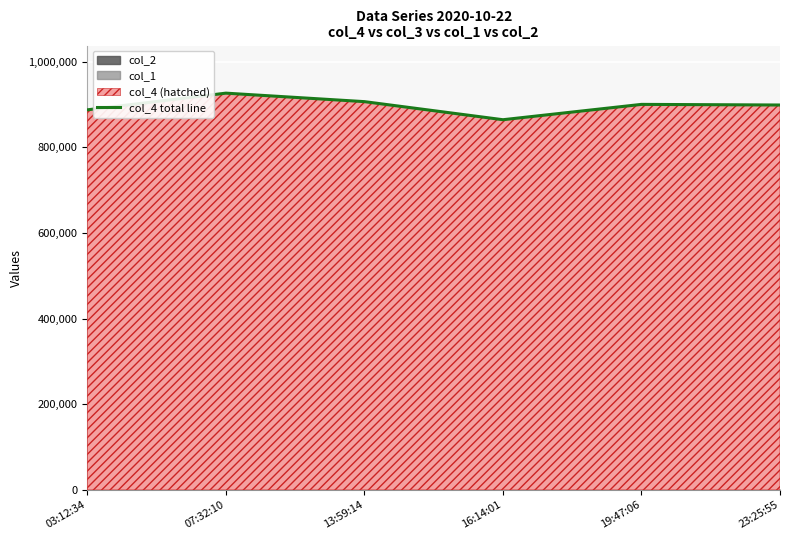

What is the value of the 1st point from the left?

887228